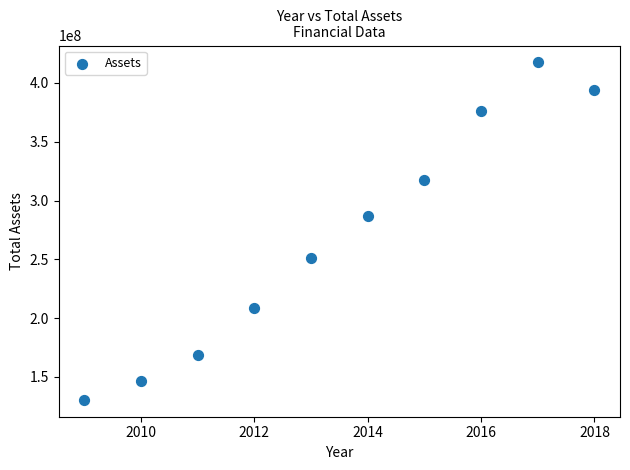

What is the range of Y values (max minus min)?

286845069